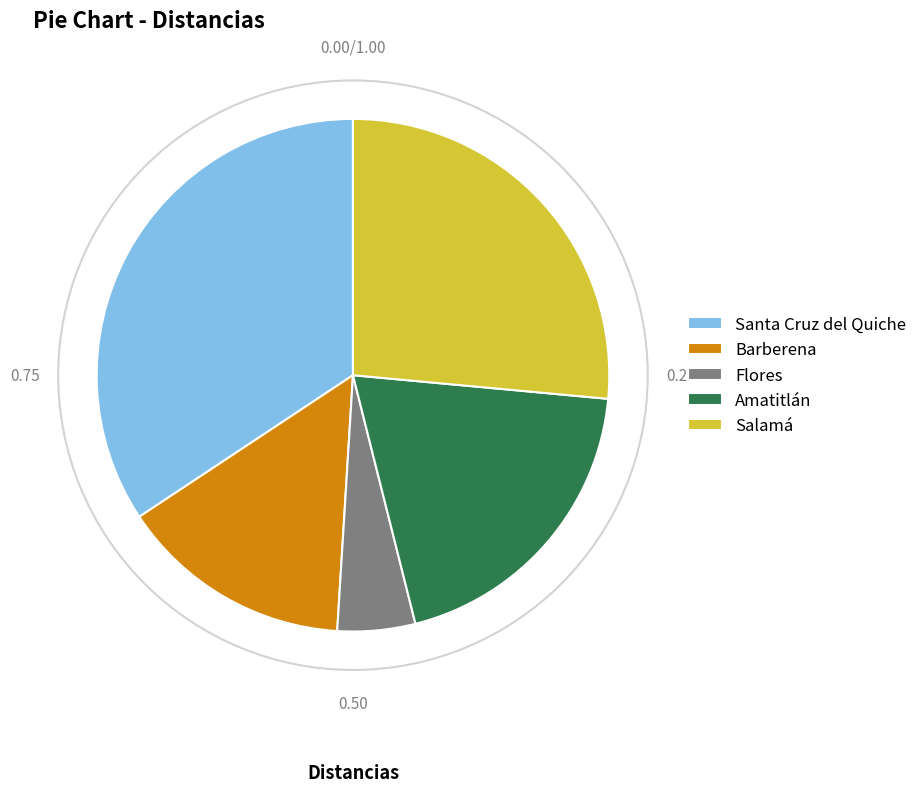

Do Santa Cruz del Quiche and Barberena together represent more than half of the pie?

No